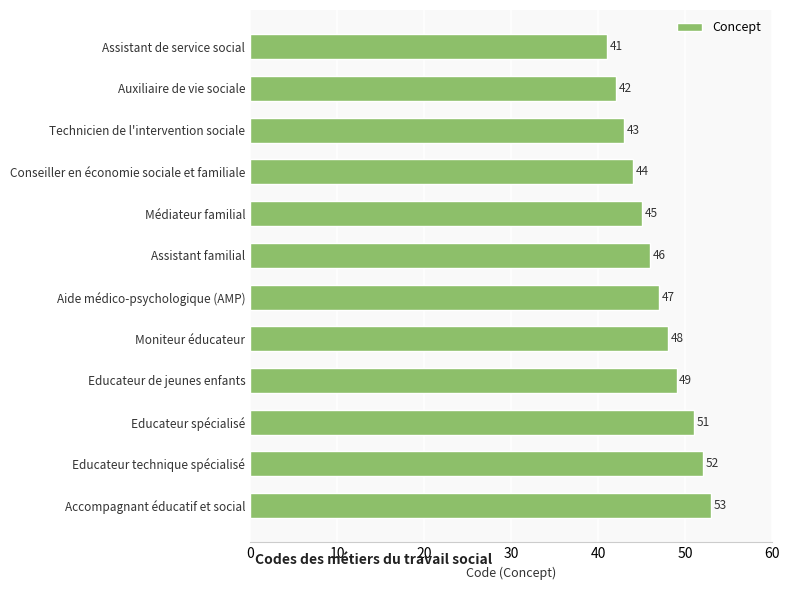

True or false: the data shows 44 at Conseiller en économie sociale et familiale.

True